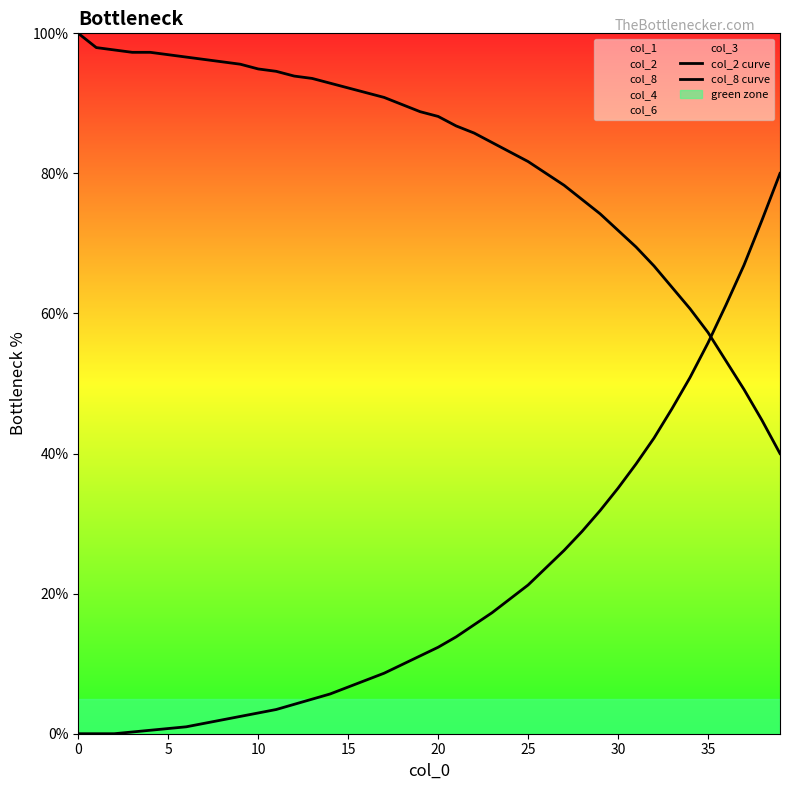

True or false: col_8 curve and col_2 curve intersect in this chart.

True